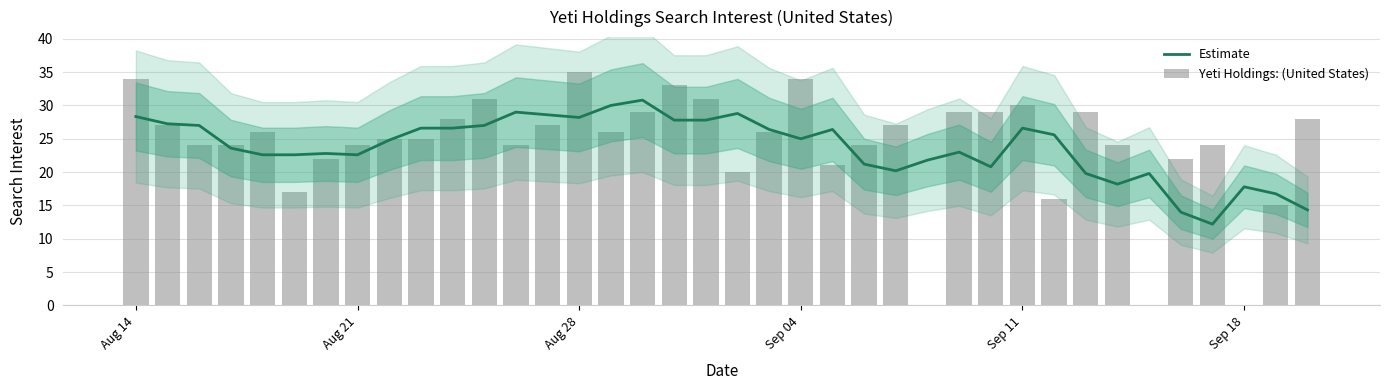

How many data points in Estimate are above 25?

18